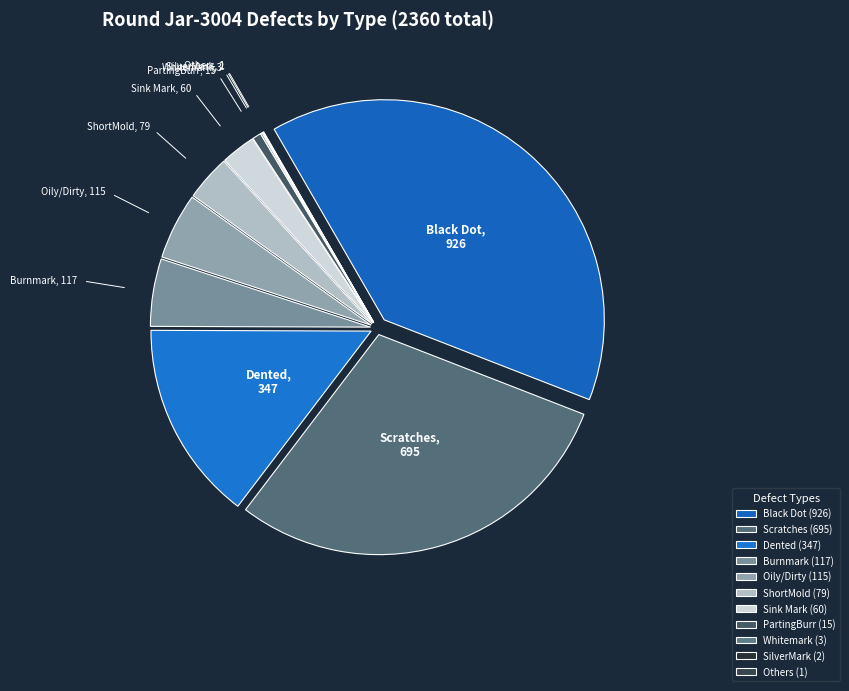

What portion of the pie excludes Whitemark?

99.9%